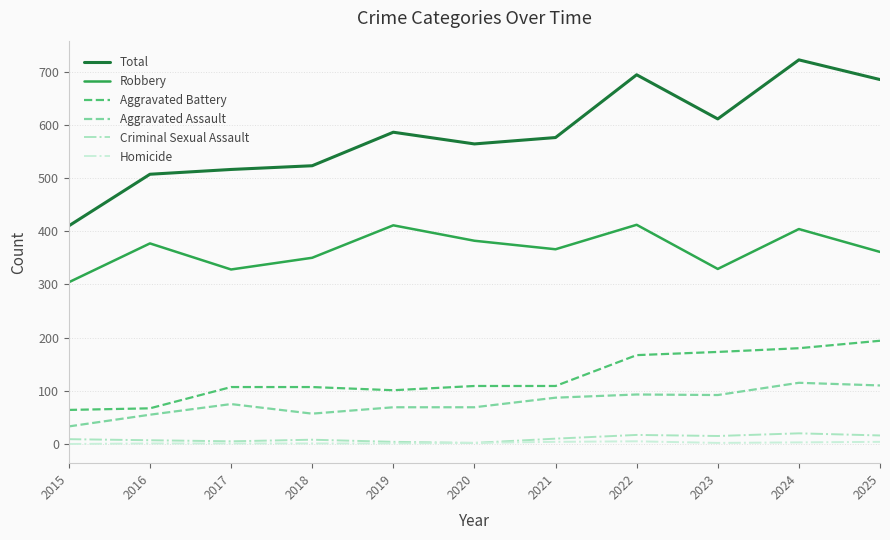

Does the chart have visible grid lines?

Yes